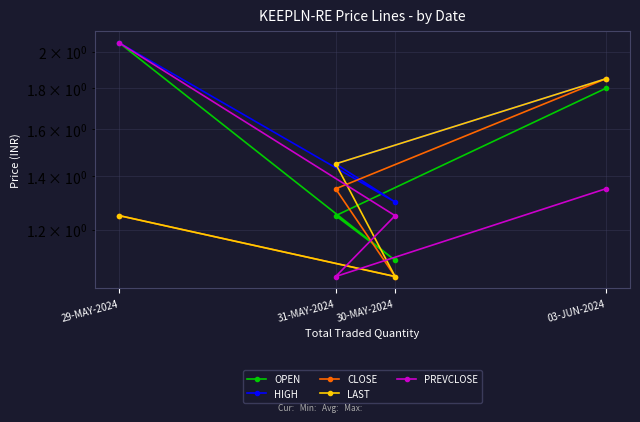

Rank the categories by PREVCLOSE value from lowest to highest.

31-MAY-2024, 30-MAY-2024, 03-JUN-2024, 29-MAY-2024